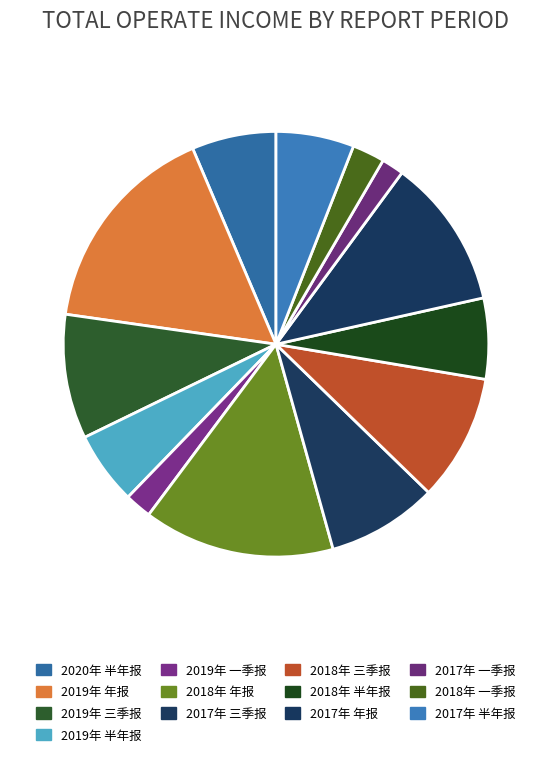

What is the change in value from 2019年 一季报 to 2018年 一季报?

+3792659.6